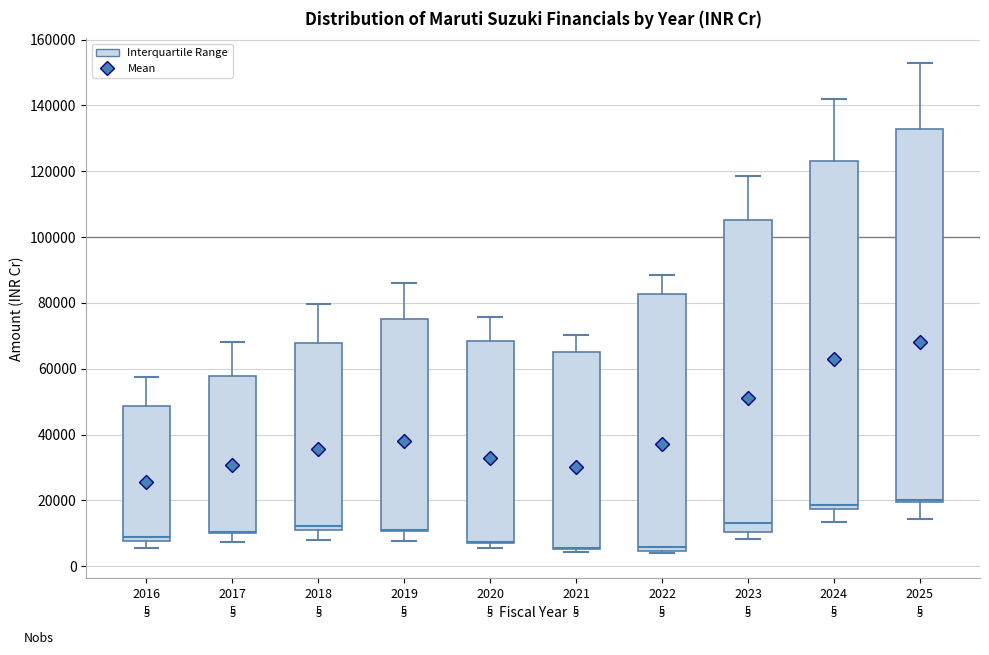

Which box is the tallest, from its lower edge to its upper edge?

2025